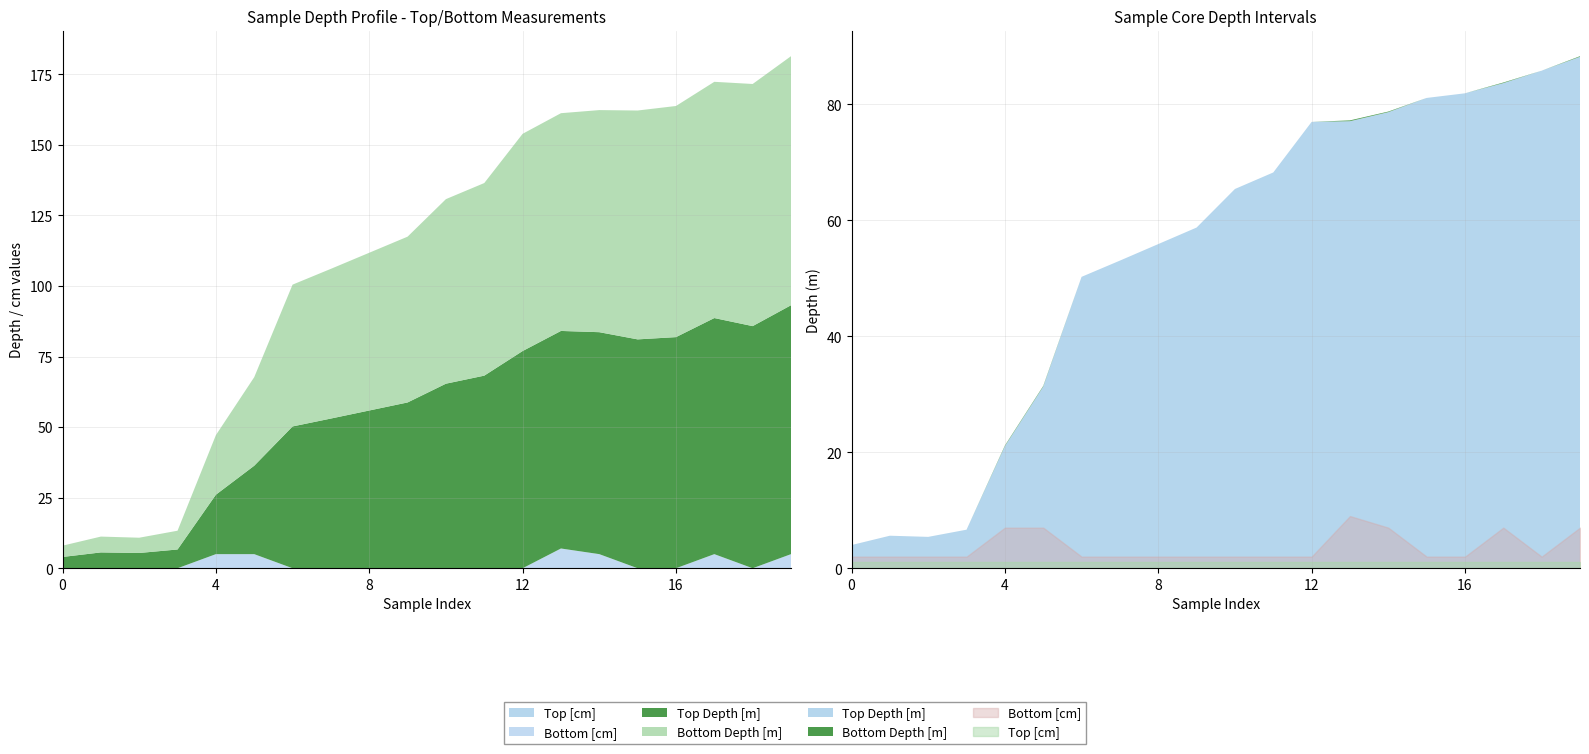

True or false: Top [cm] and Bottom Depth [m] cross at least once.

False